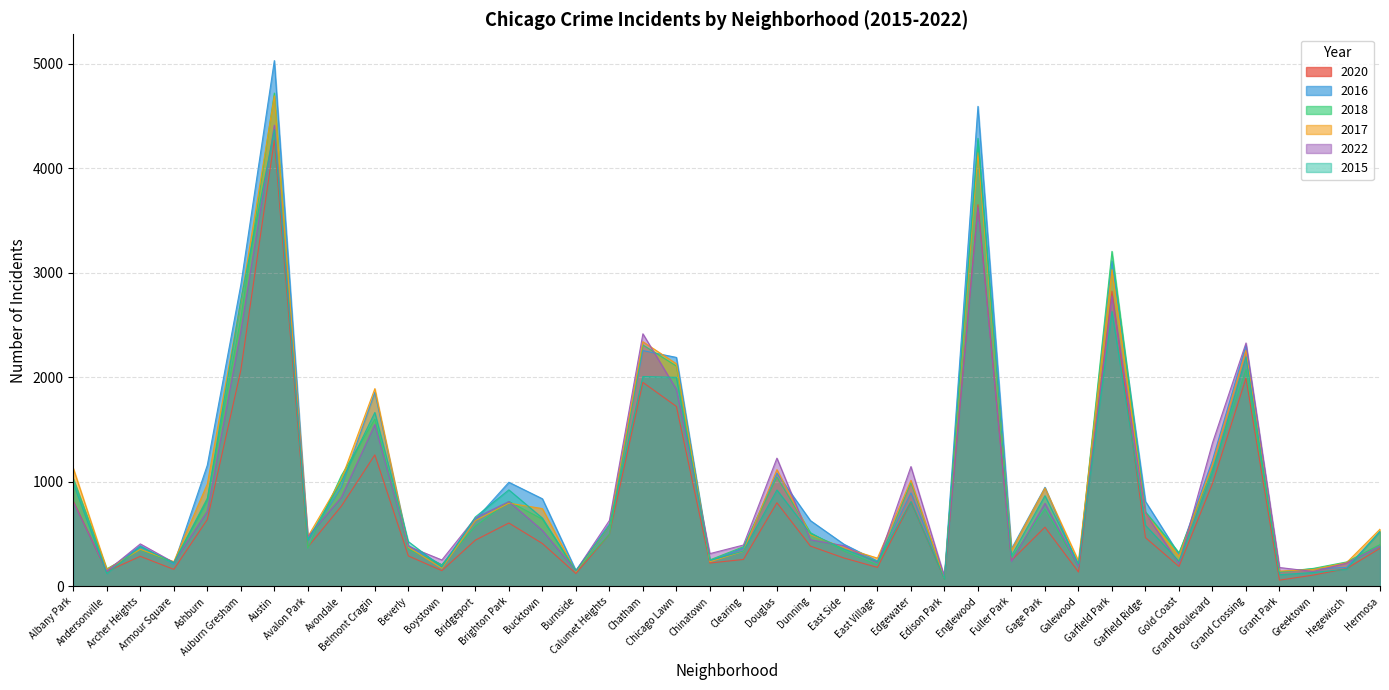

What is the difference between the 2016 values at Grand Crossing and Burnside?

2155